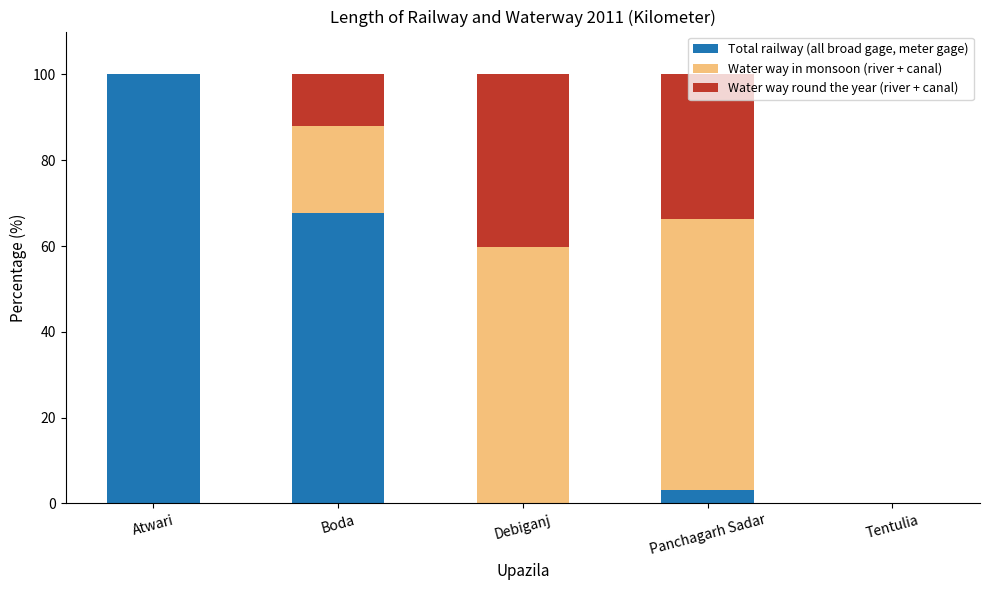

How many values in the Total railway (all broad gage, meter gage) series exceed 3?

3